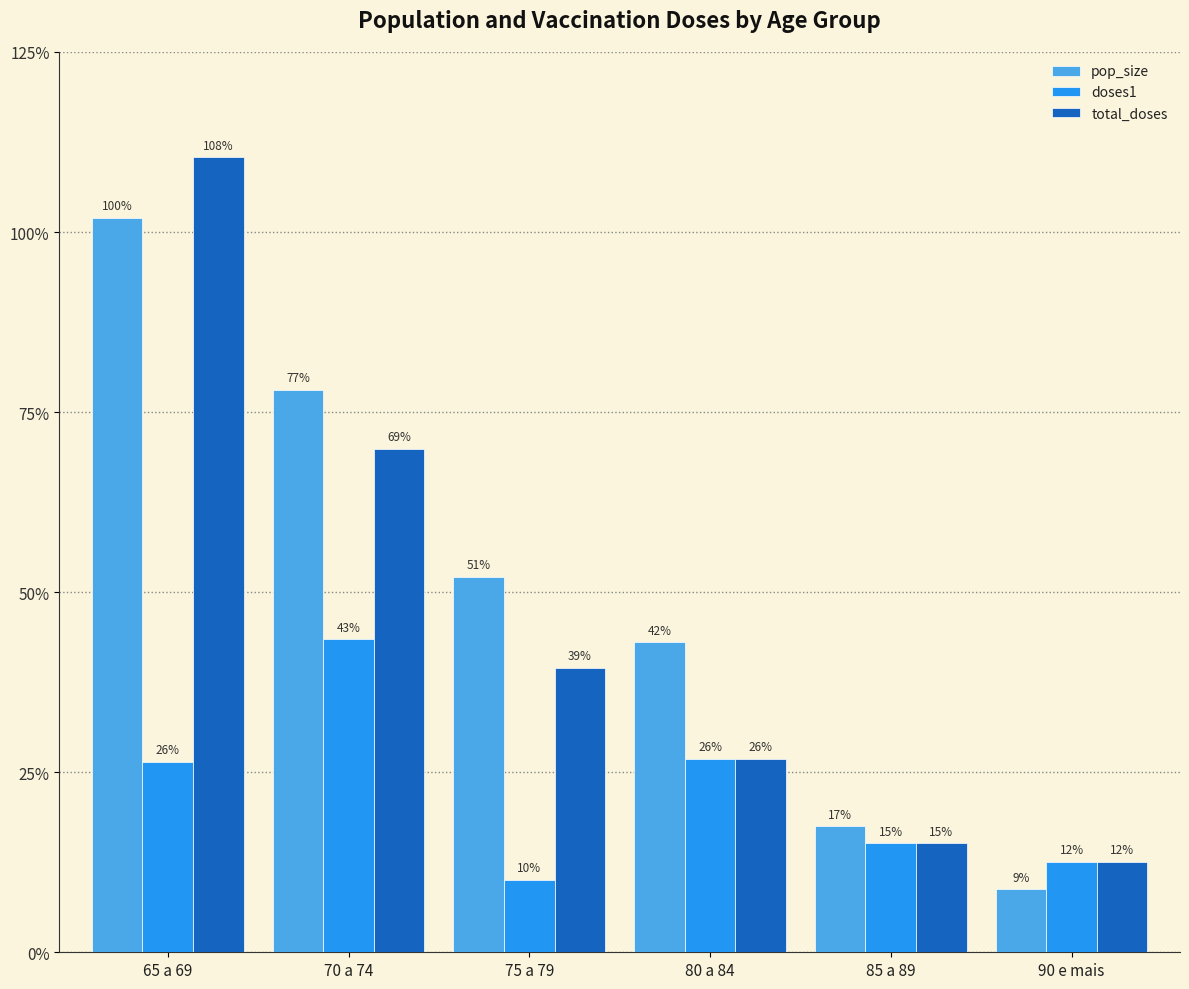

What are all the series names shown in the legend?

pop_size, doses1, total_doses